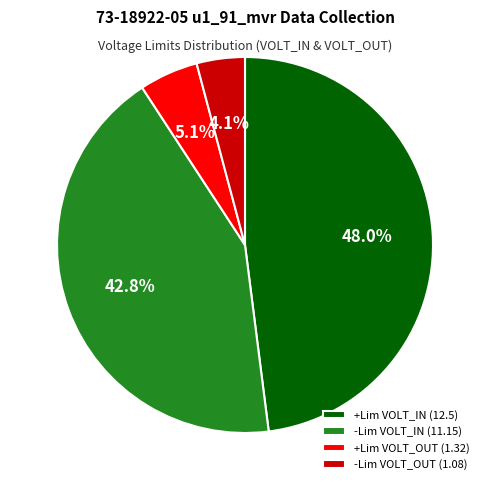

How many segments does this pie chart have?

4